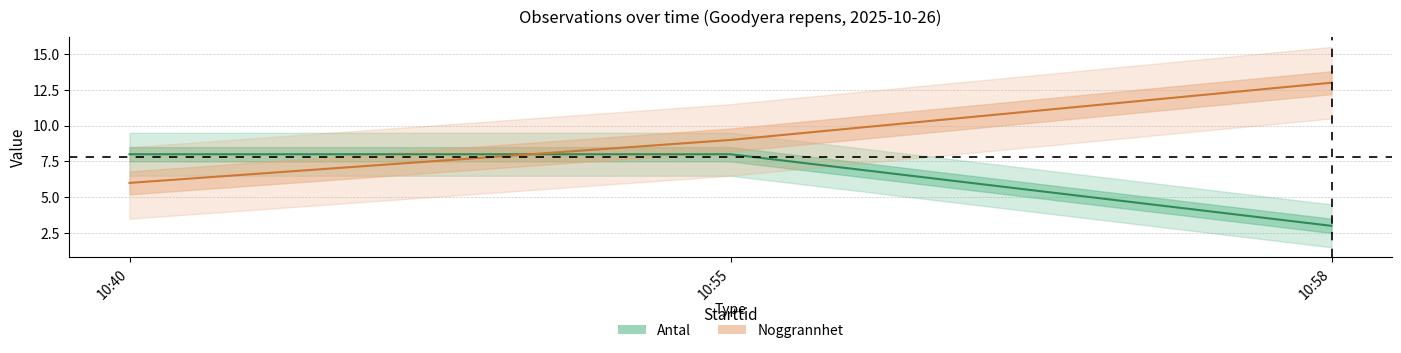

At which category is the sum across all series the highest?

2025-10-26 10:55